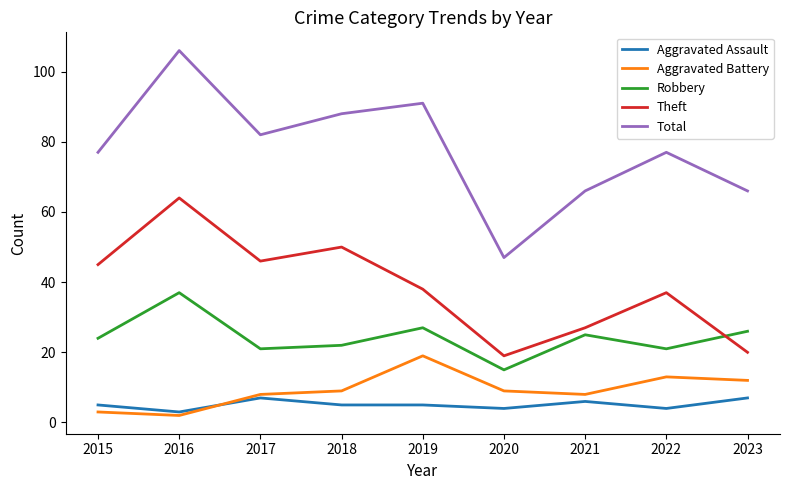

What is the spread (max minus min) of values at 2018?

83